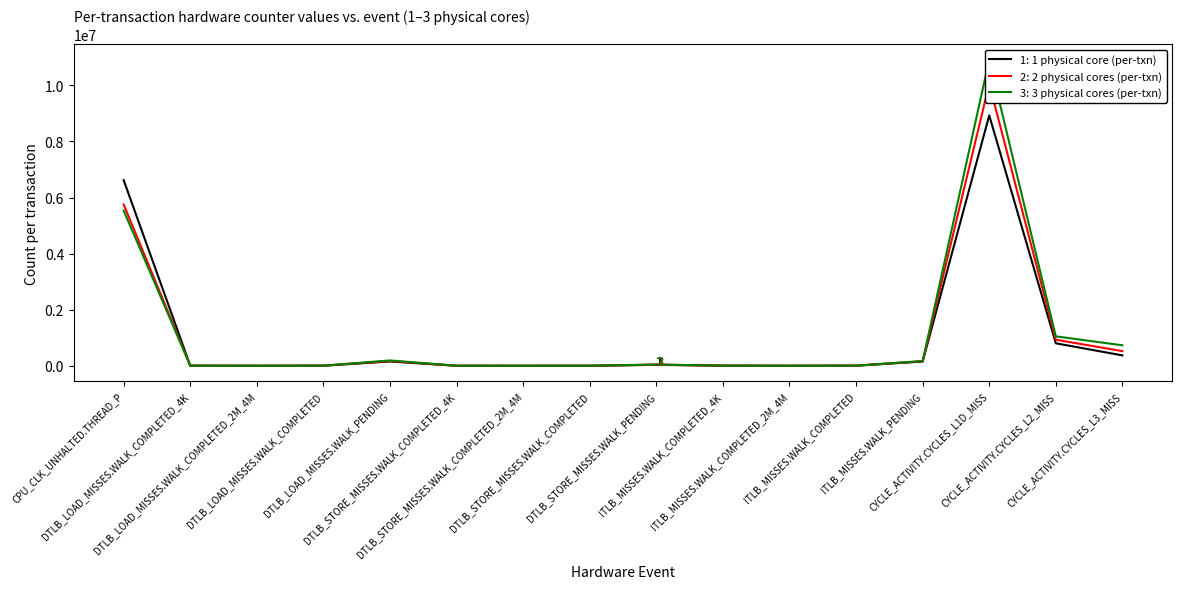

What is the difference between the highest and lowest values at DTLB_STORE_MISSES.WALK_COMPLETED_2M_4M?

3.2